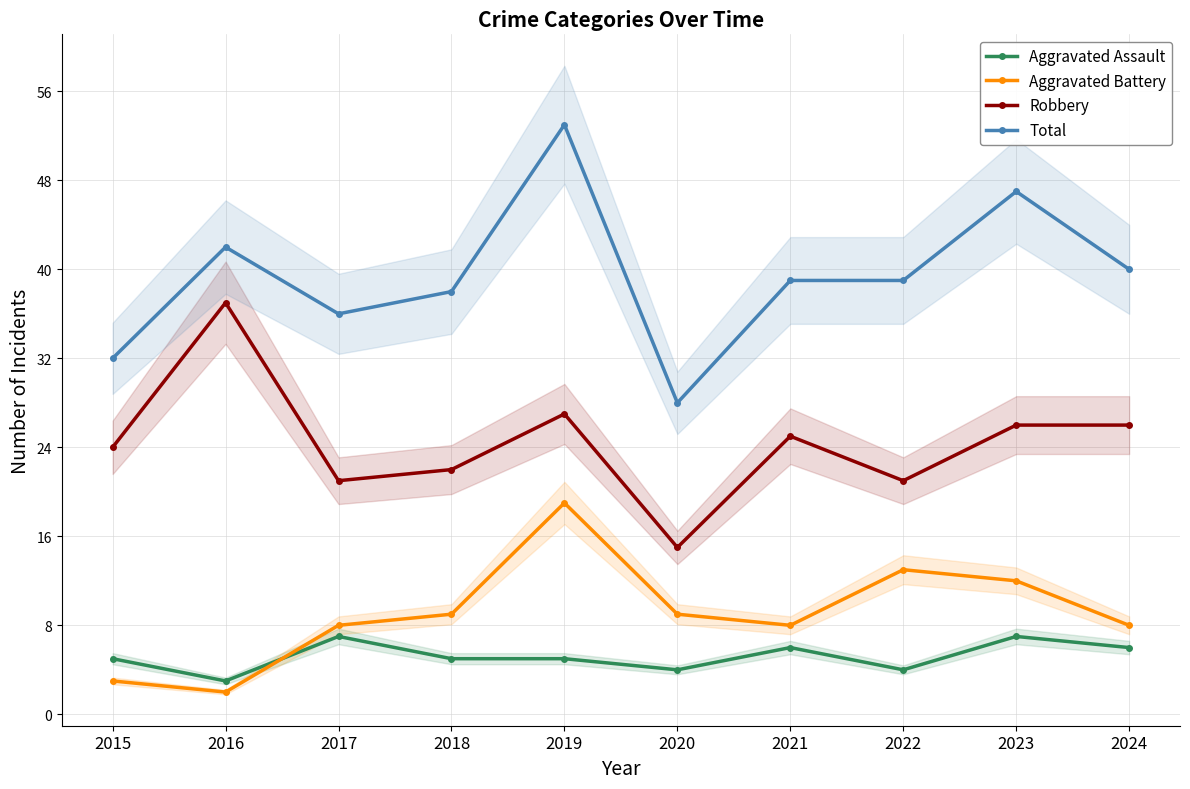

How many data points does each series have?

10